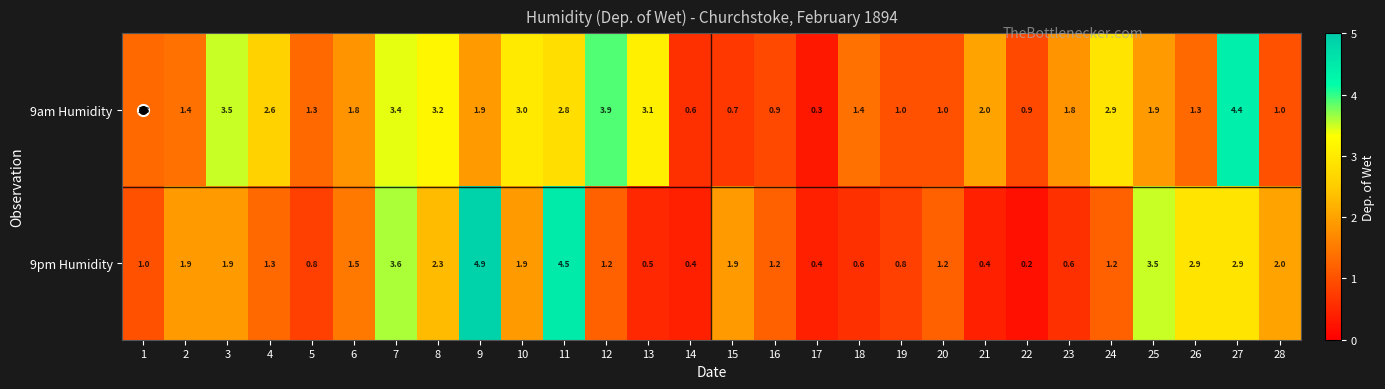

What is the smallest value displayed?

0.2